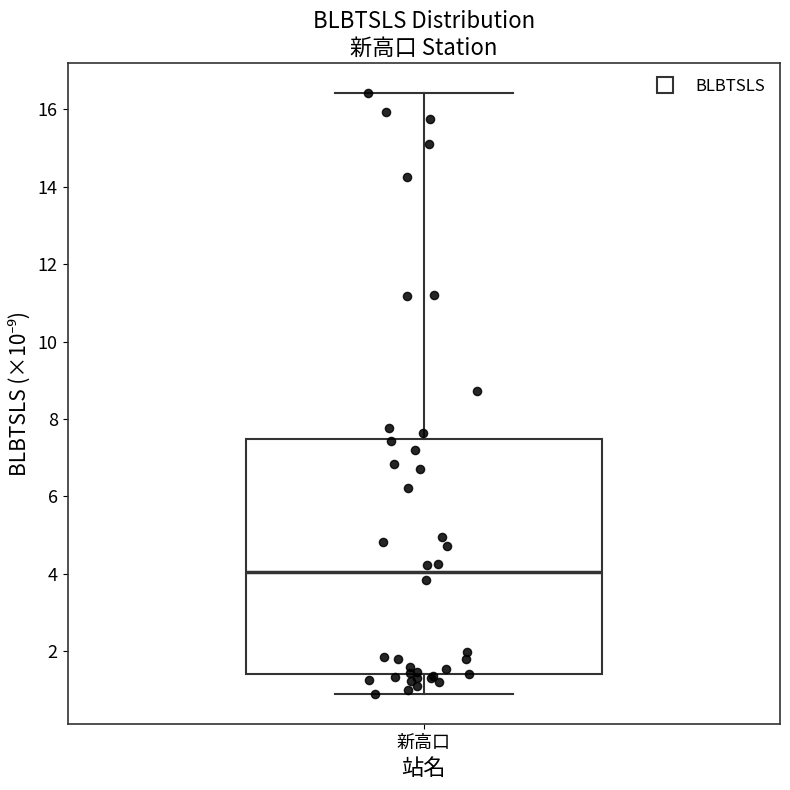

Transcribe this box plot: give where the median line is, the range the box spans, and where the two whiskers end, as read against the y-axis. The values are not printed on the chart, so give them approximately, as read against the axis.

median 4.0, box 1.4 to 7.4, whiskers 1.0 to 16.4